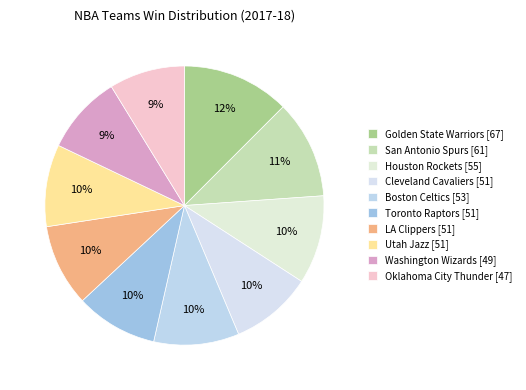

What is the ratio of the value at Toronto Raptors to the value at Utah Jazz?

1.0